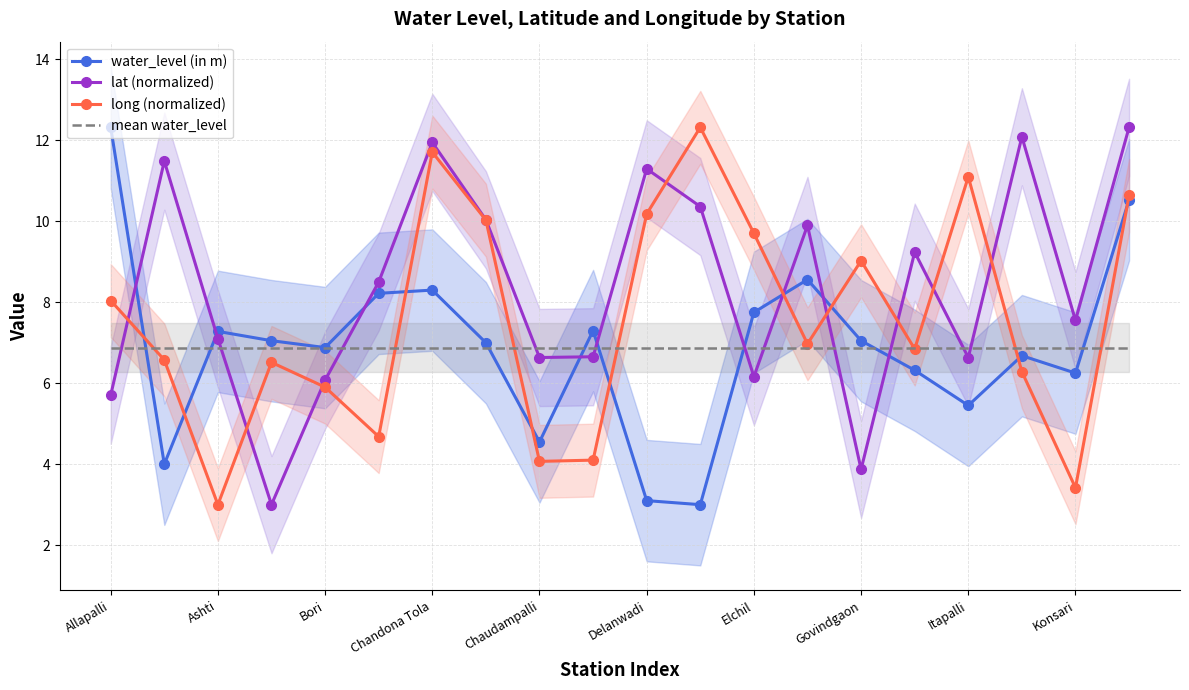

List the series in order of their peak value, highest first.

water_level (in m), lat (normalized), long (normalized), mean water_level